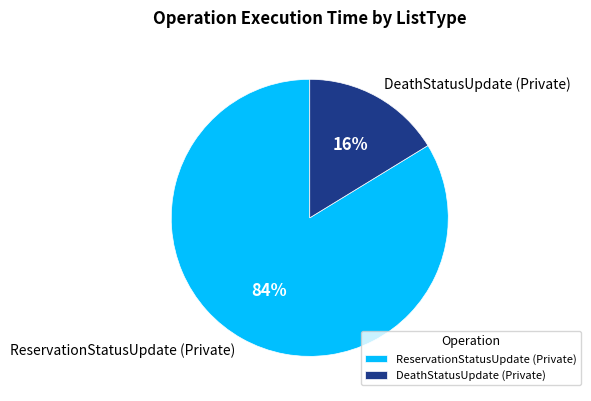

Which category has the smallest portion of the pie?

DeathStatusUpdate (Private)